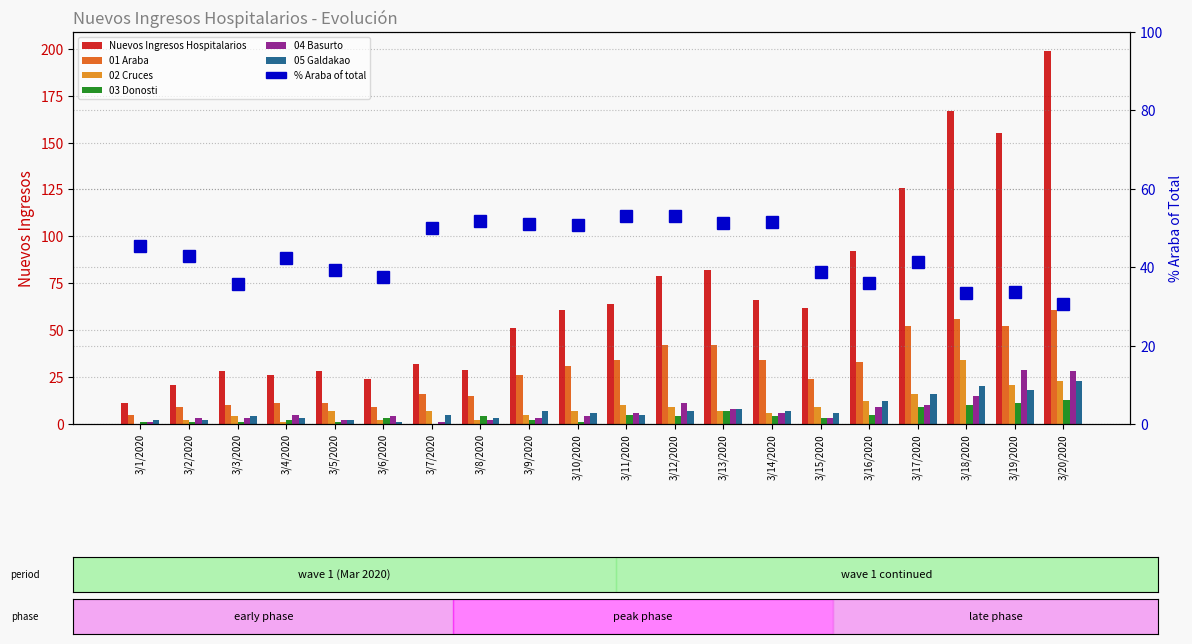

How many bars are there in each group?

6